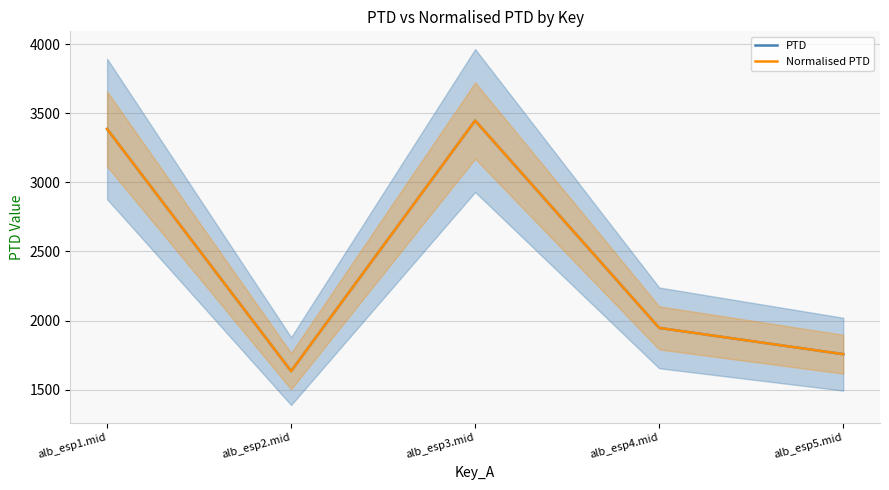

At which label does Normalised PTD reach its peak?

alb_esp3.mid